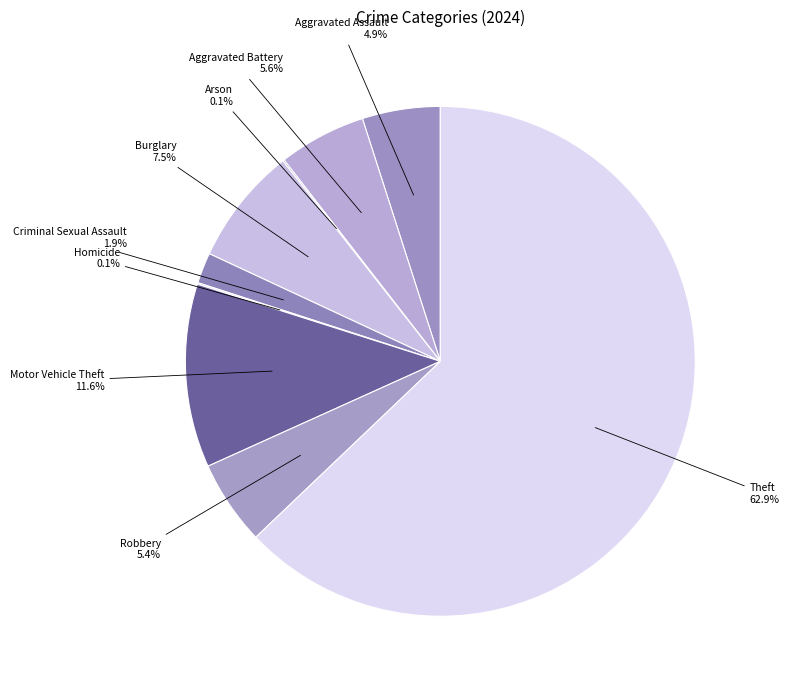

What percentage is the Robbery slice, to the nearest percent?

5%